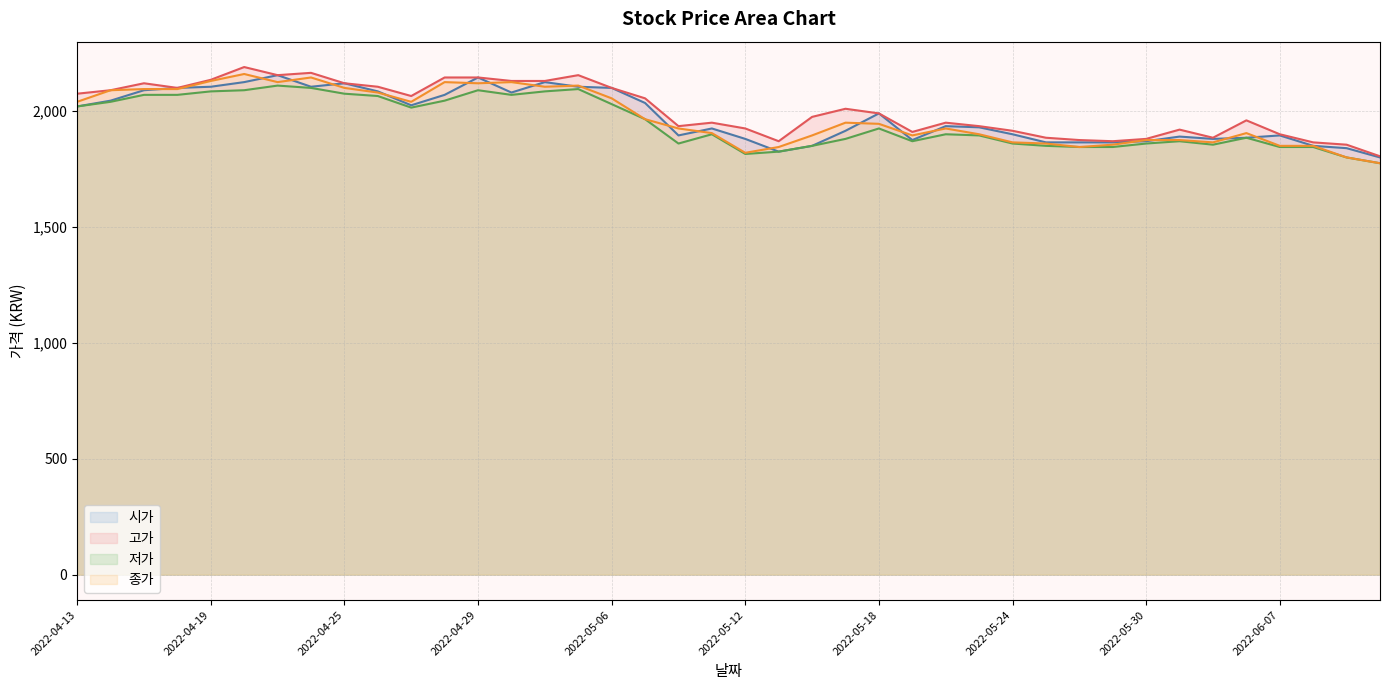

The value of 저가 at 2022-04-18 is 3091. True or false?

False